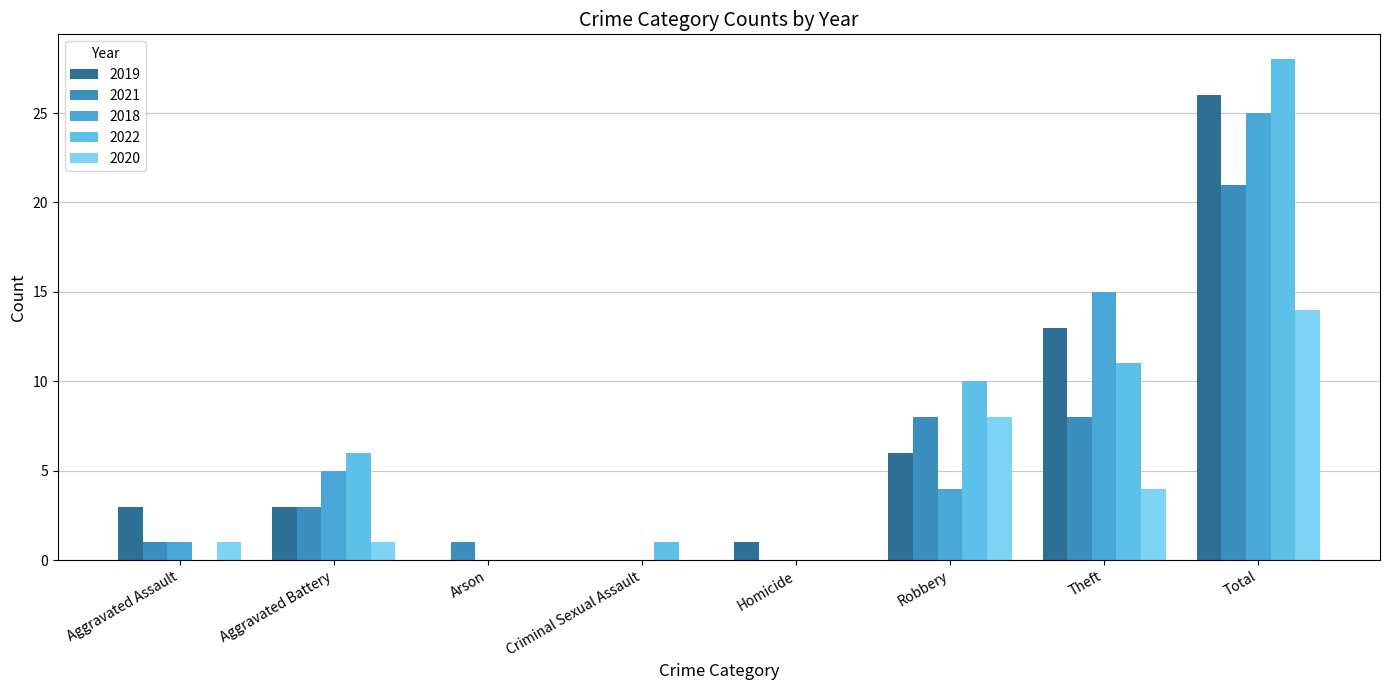

How many groups of bars are there?

8